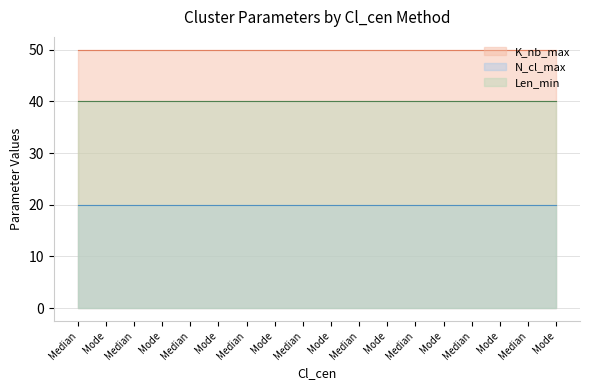

True or false: N_cl_max has more than 2 points higher than both neighbors.

False